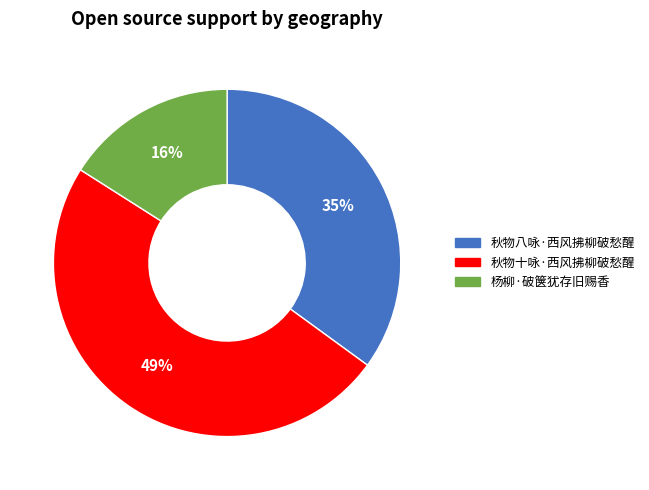

To the nearest percent, what is the difference between the 秋物十咏·西风拂柳破愁醒 and 杨柳·破箧犹存旧赐香 slice percentages?

33%